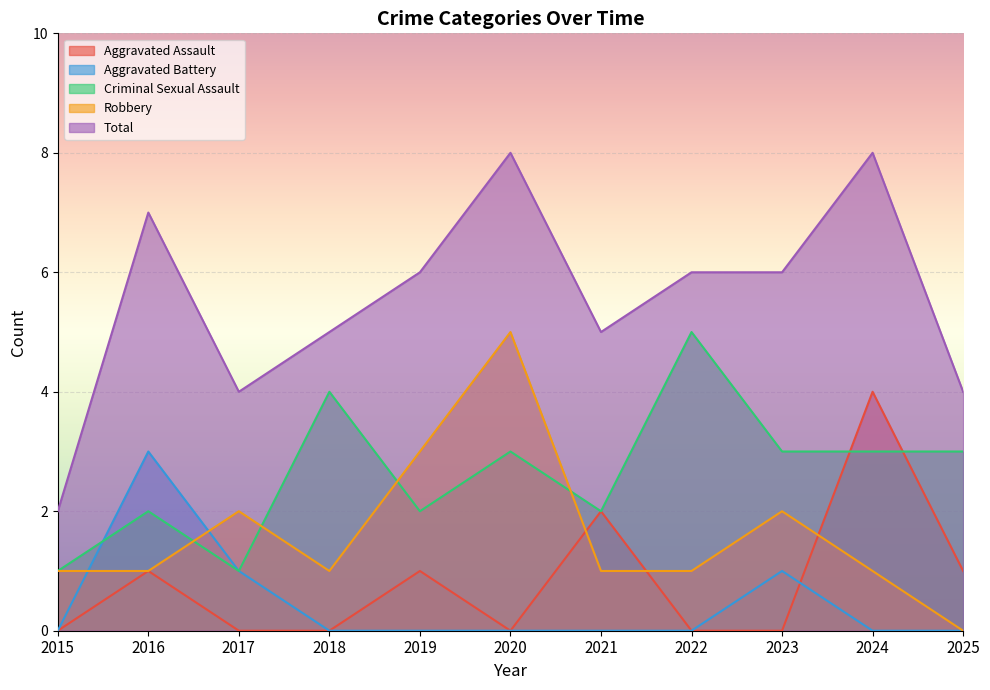

Is the value of Criminal Sexual Assault at 2016 greater than the value of Robbery at 2021?

Yes